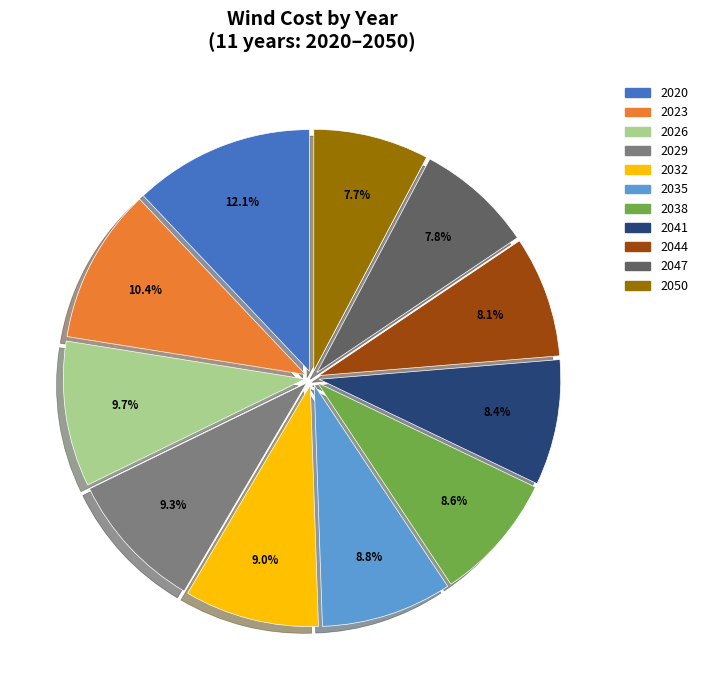

Which category has the biggest portion of the pie?

2020